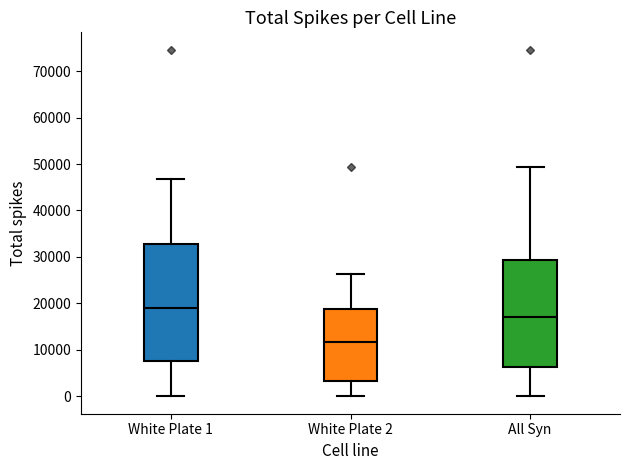

Which box is the tallest, from its lower edge to its upper edge?

White Plate 1